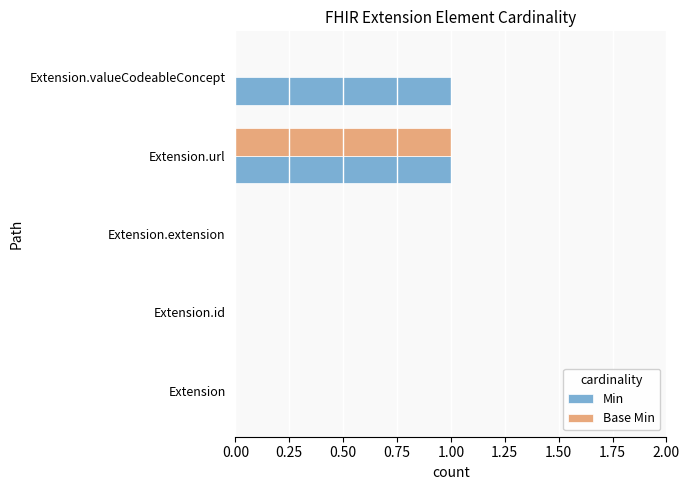

What are all the series names shown in the legend?

Min, Base Min